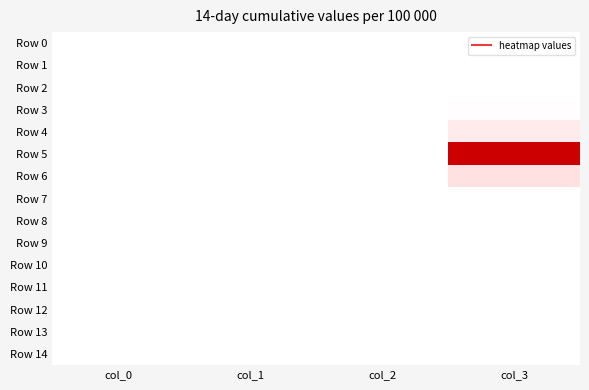

At which category is the sum across all series the highest?

col_3